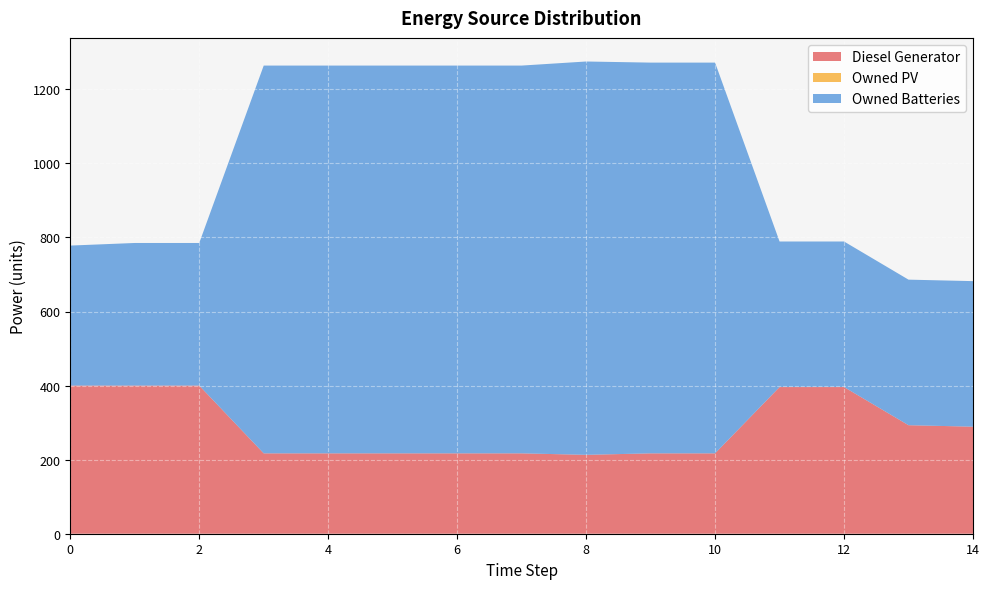

At which label is Owned Batteries closest to 720?

3